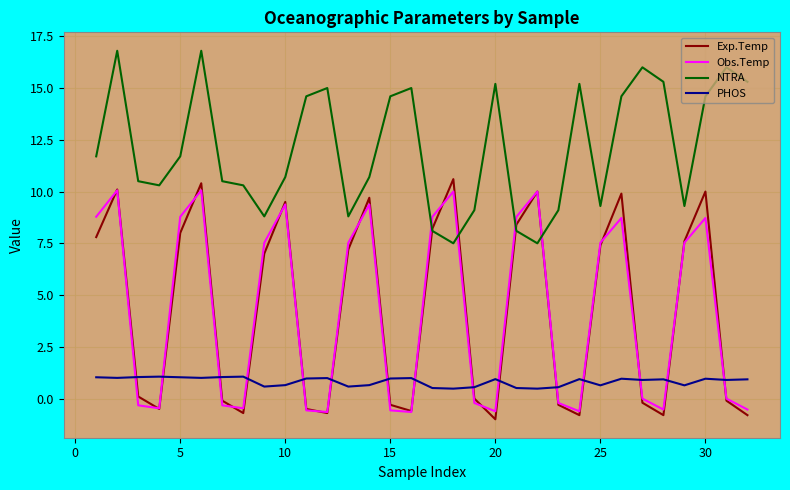

How many values in the Obs.Temp series are below 7?

16